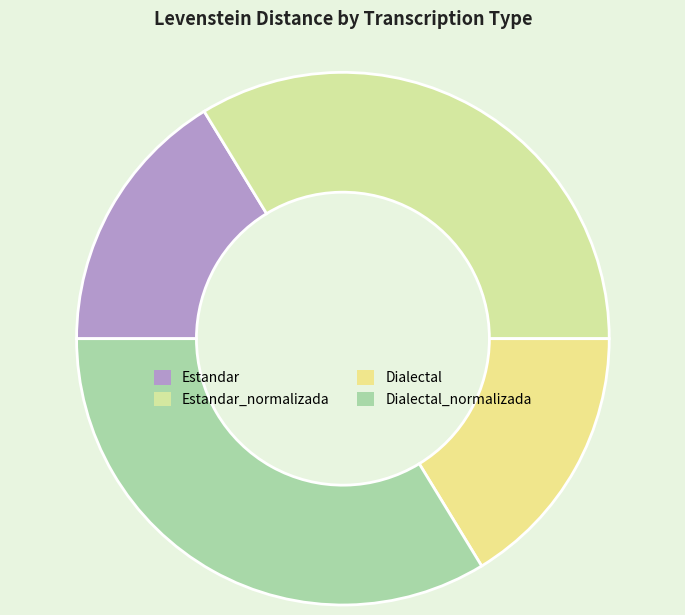

How many segments does this pie chart have?

4